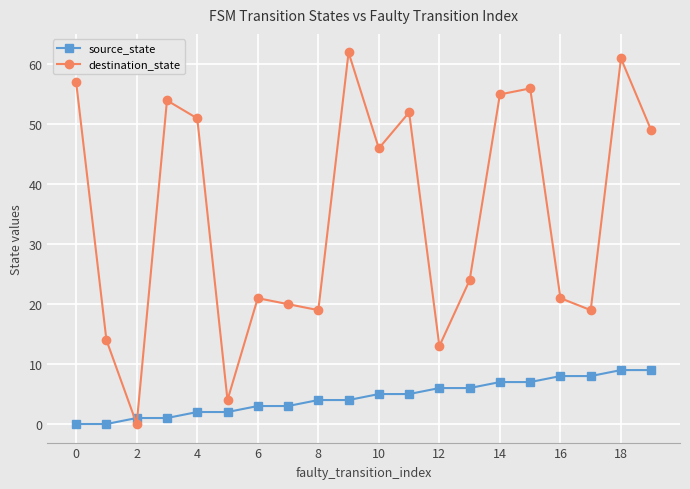

List the series in order of their peak value, highest first.

destination_state, source_state